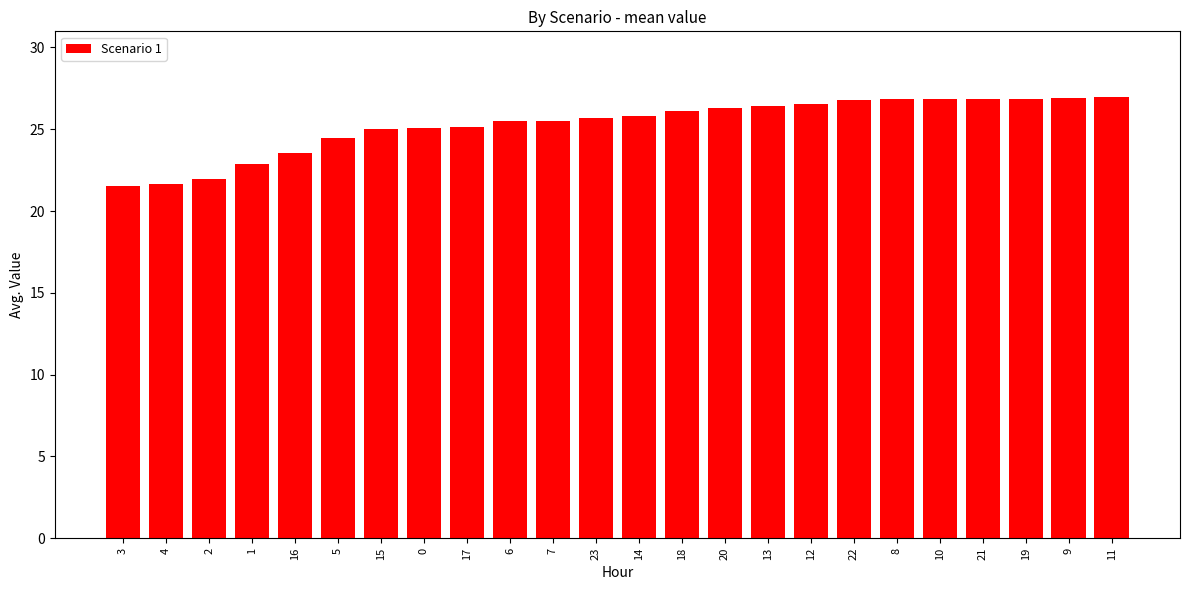

How many series are shown in this chart?

1